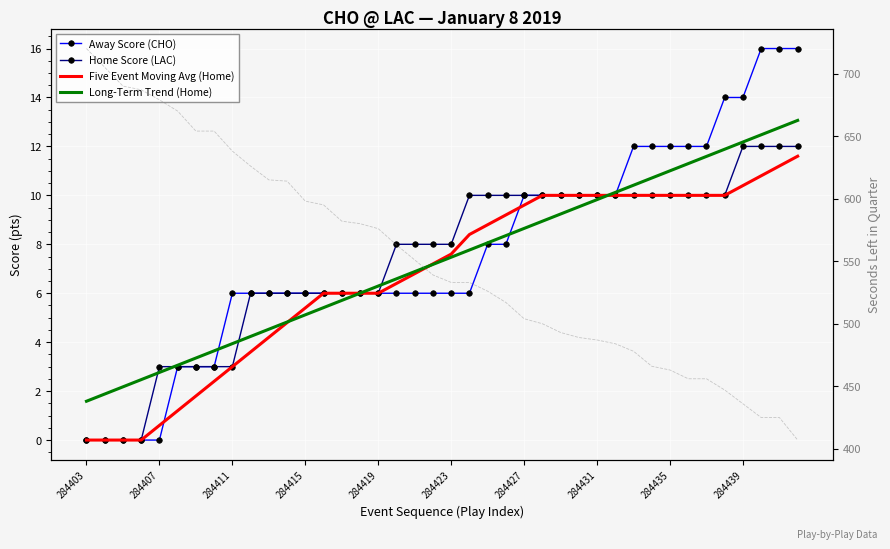

Which series contains the lowest Y value?

Away Score (CHO)